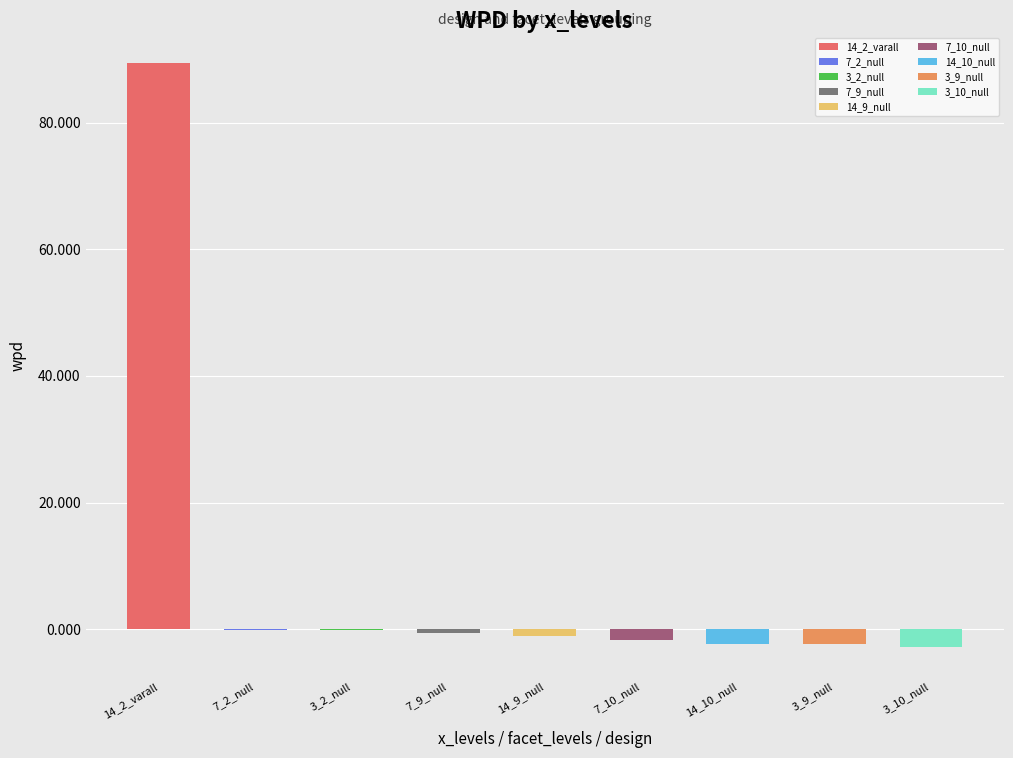

What is the minimum value shown in the chart?

-2.8